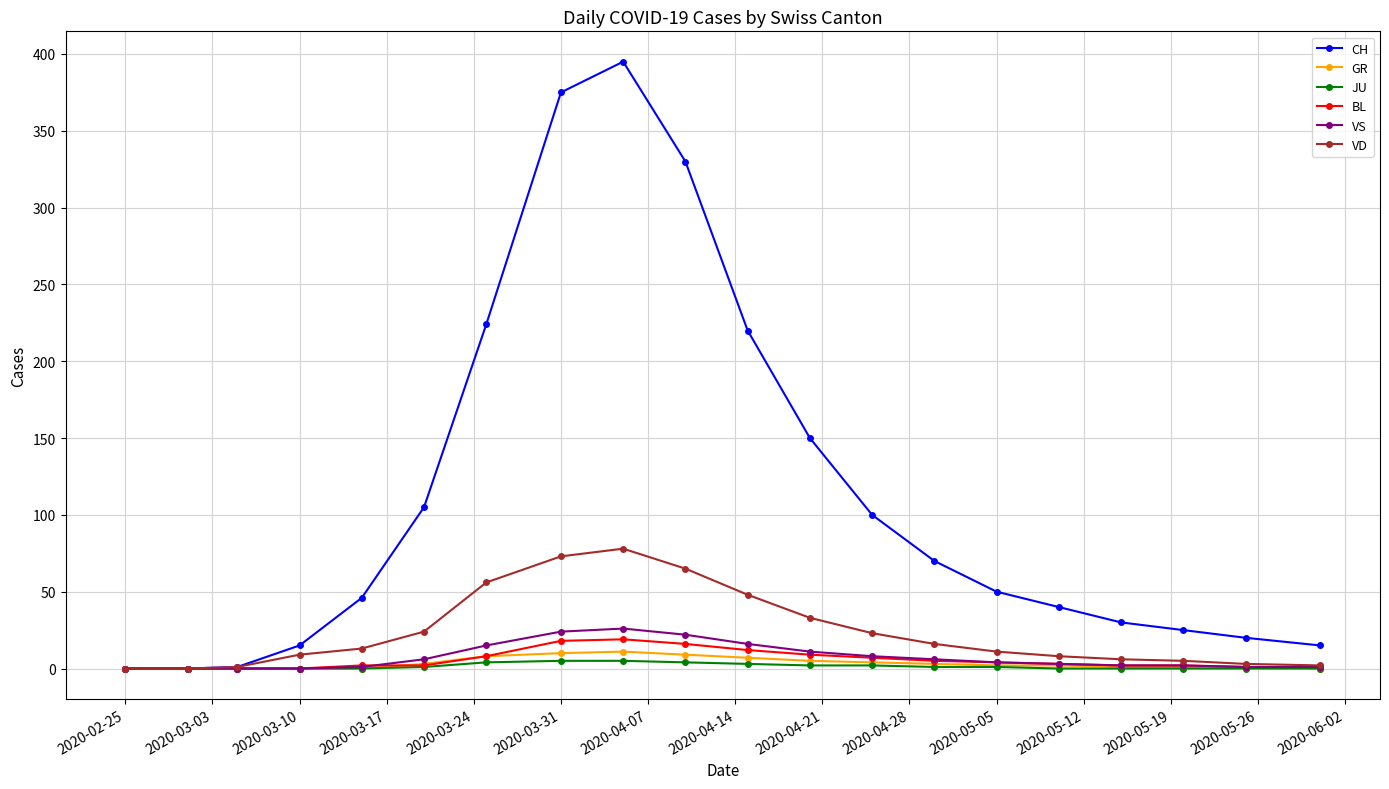

What is the difference between the maximum and minimum values in the BL series?

19